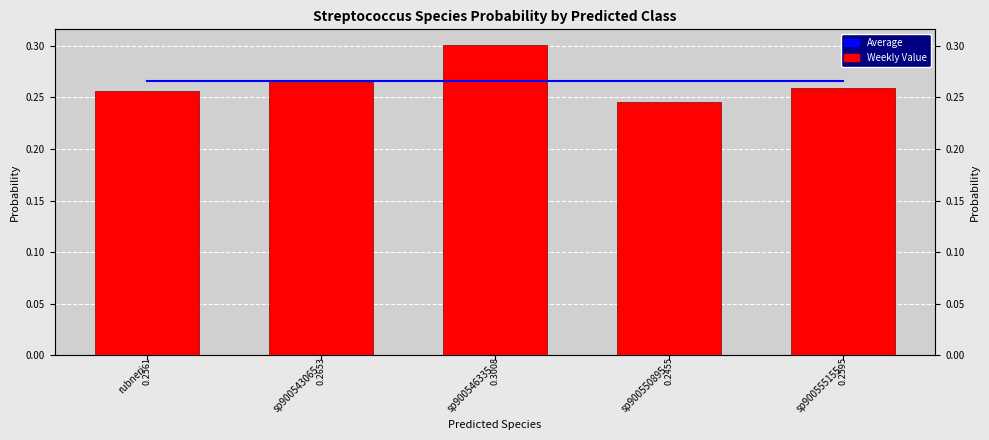

Count the number of data series in this chart.

2